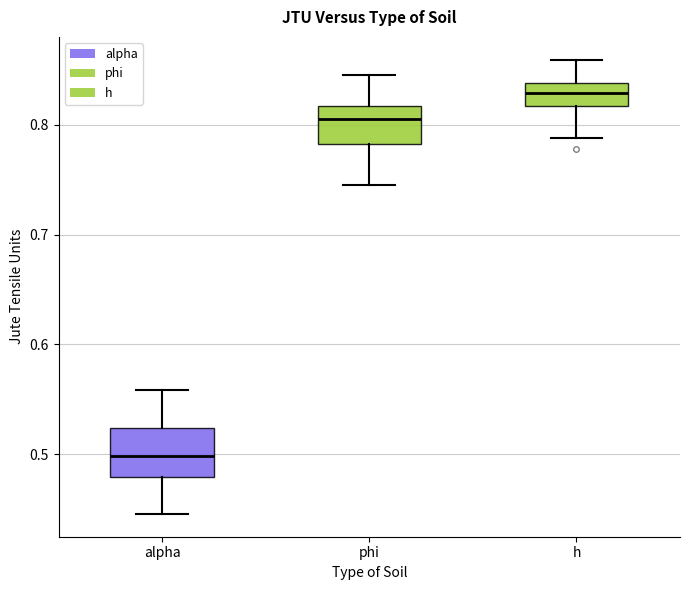

Which box's median line is the highest?

h